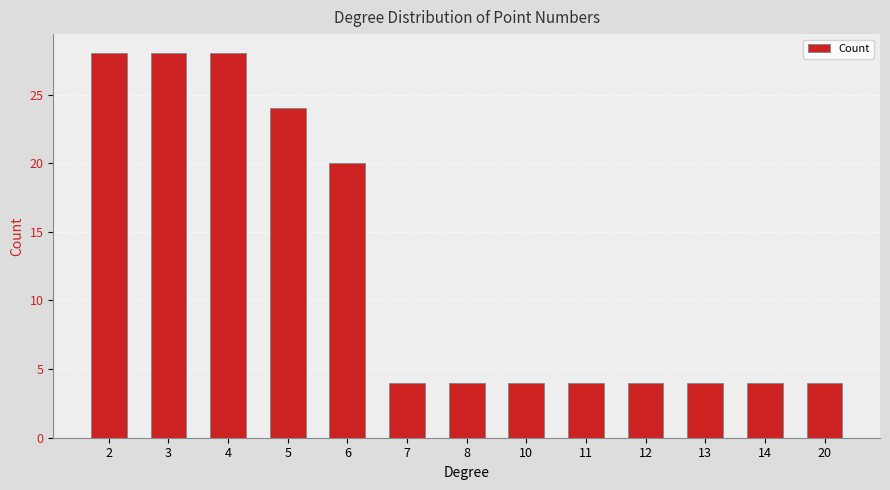

Reading left to right, transcribe all the data shown in this chart.

2=28	3=28	4=28	5=24	6=20	7=4	8=4	10=4	11=4	12=4	13=4	14=4	20=4